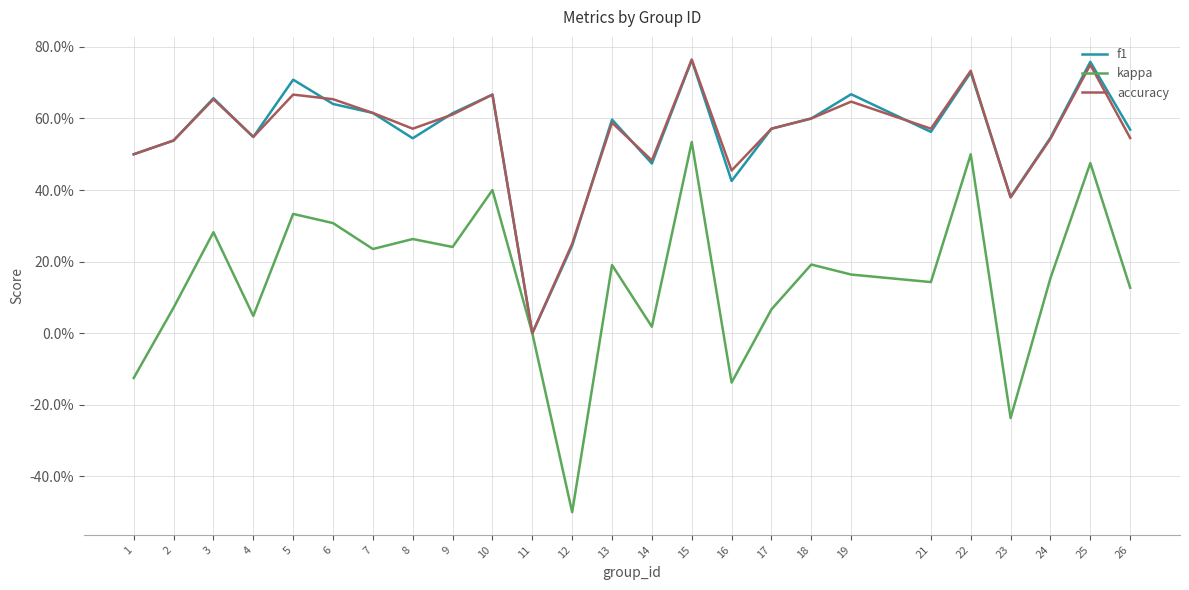

True or false: kappa and accuracy cross at least once.

False